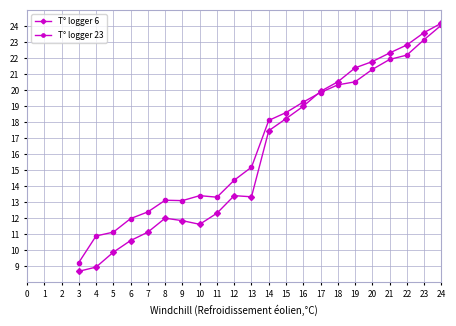

What is the sum of all T° logger 6 values?

354.9